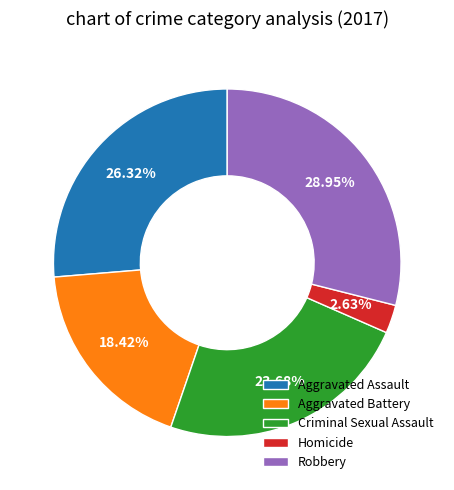

Between Robbery and Aggravated Assault, which is larger?

Robbery